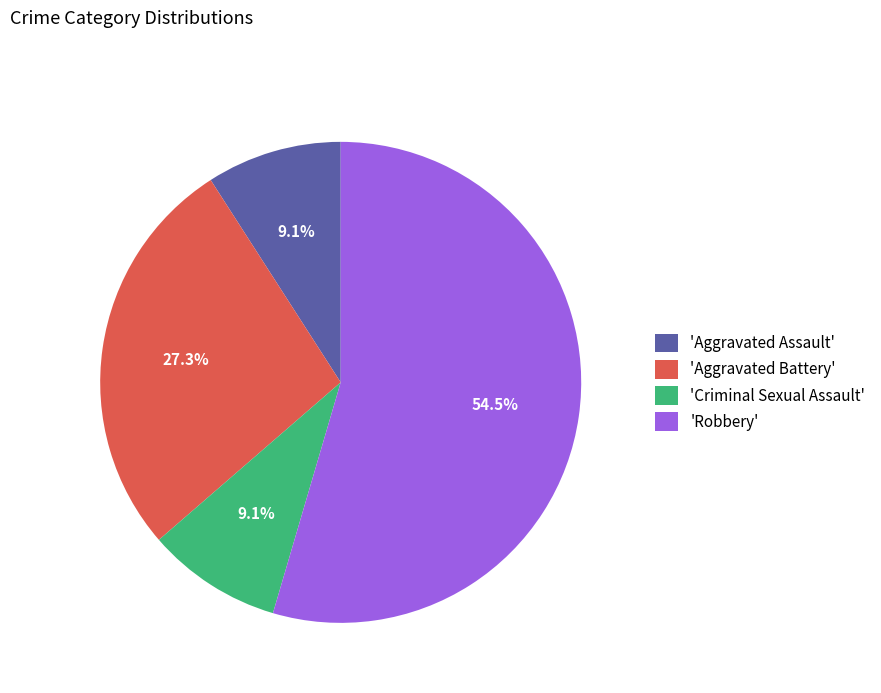

Which category has the biggest portion of the pie?

'Robbery'